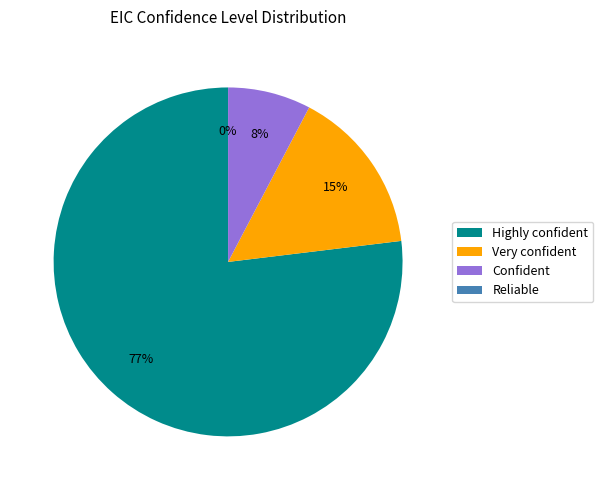

Combined, do Highly confident and Reliable account for over 50%?

Yes